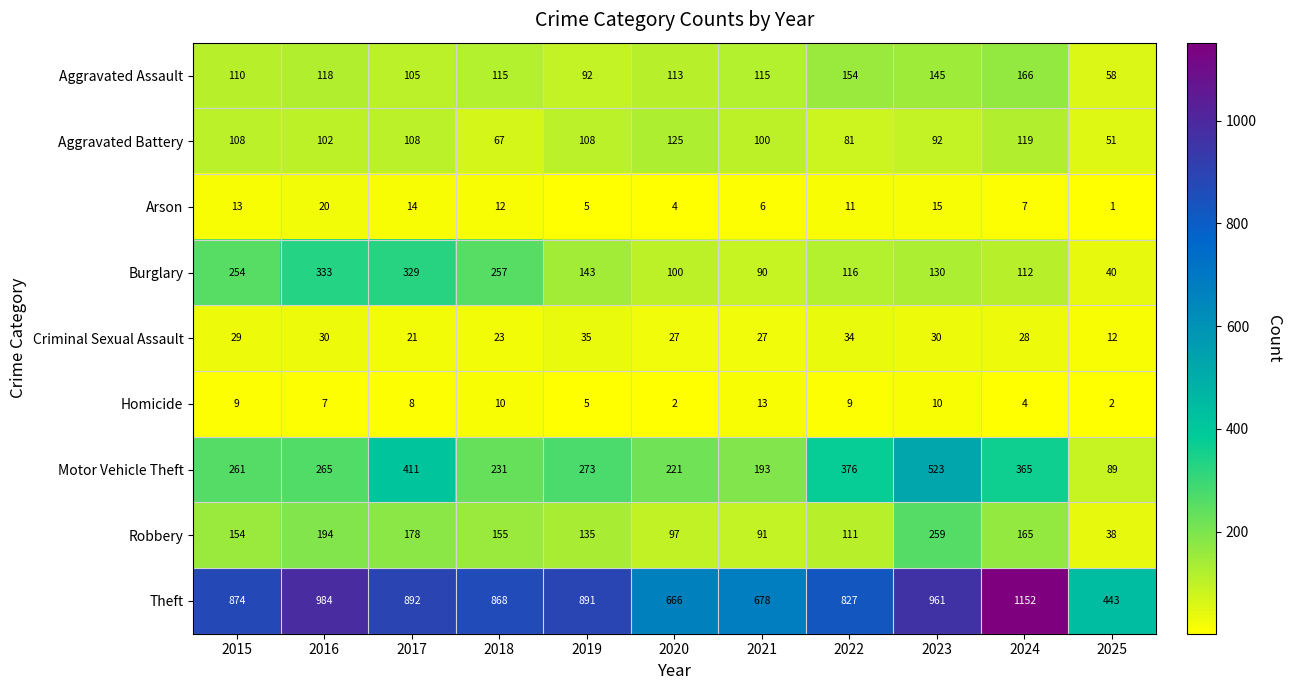

Which category has the highest value across all series?

2024